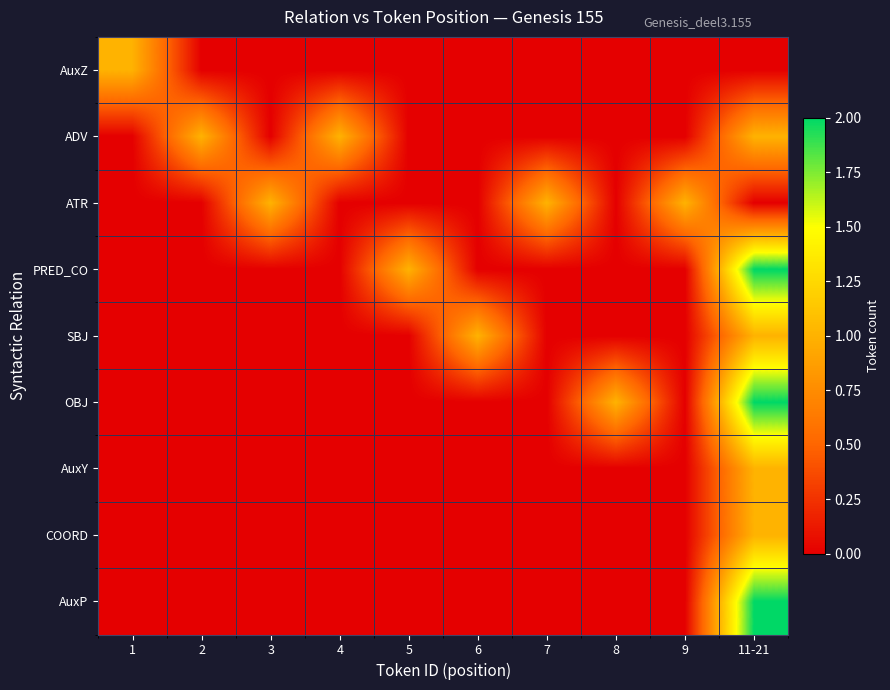

What is the difference between the highest and lowest values at 1?

1